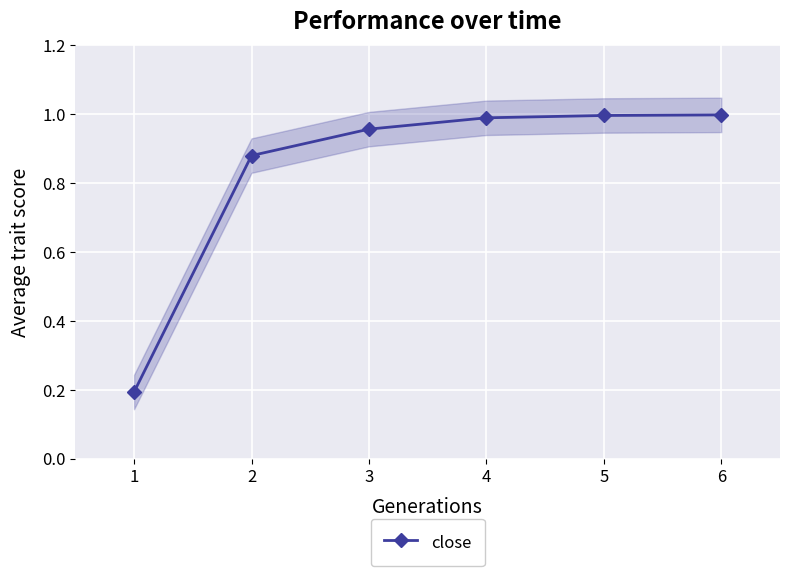

How many lines are shown in the chart?

1